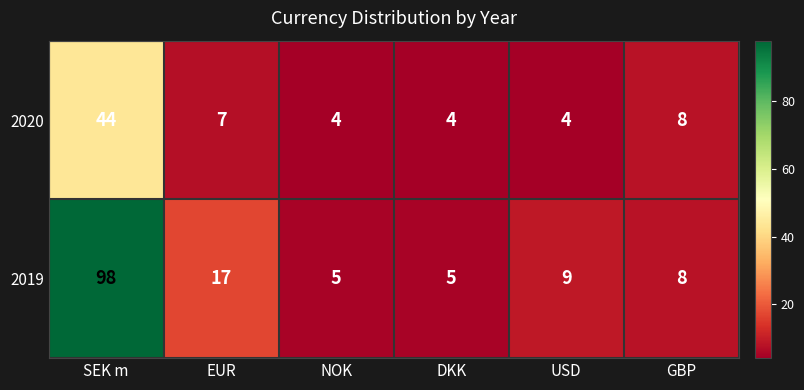

Which series has the largest total across all categories?

2019